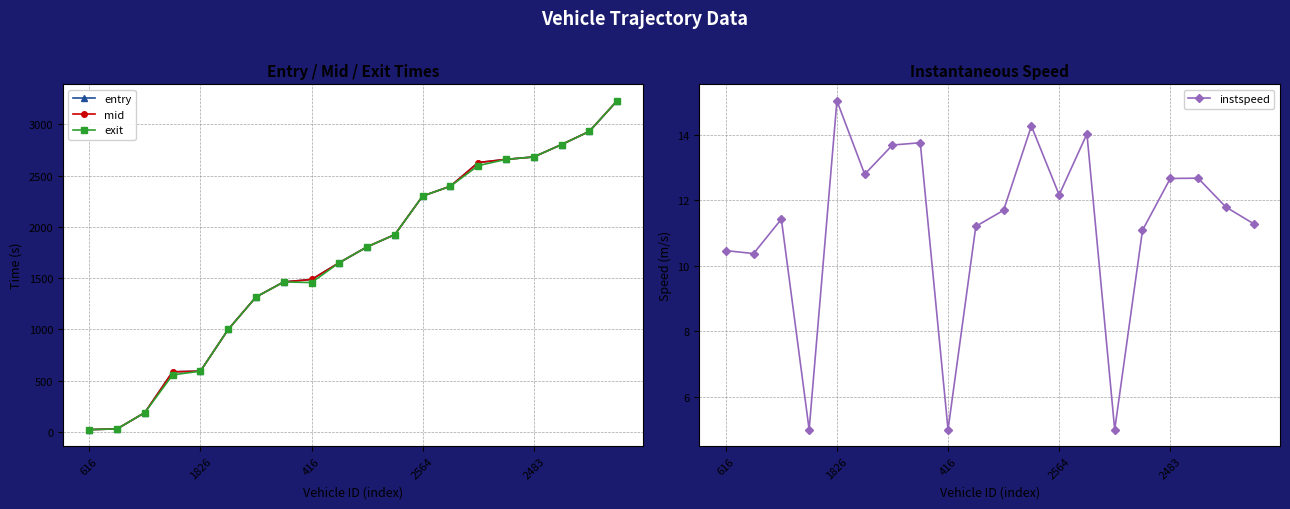

The exit series shows 2599.1 at 416. True or false?

False